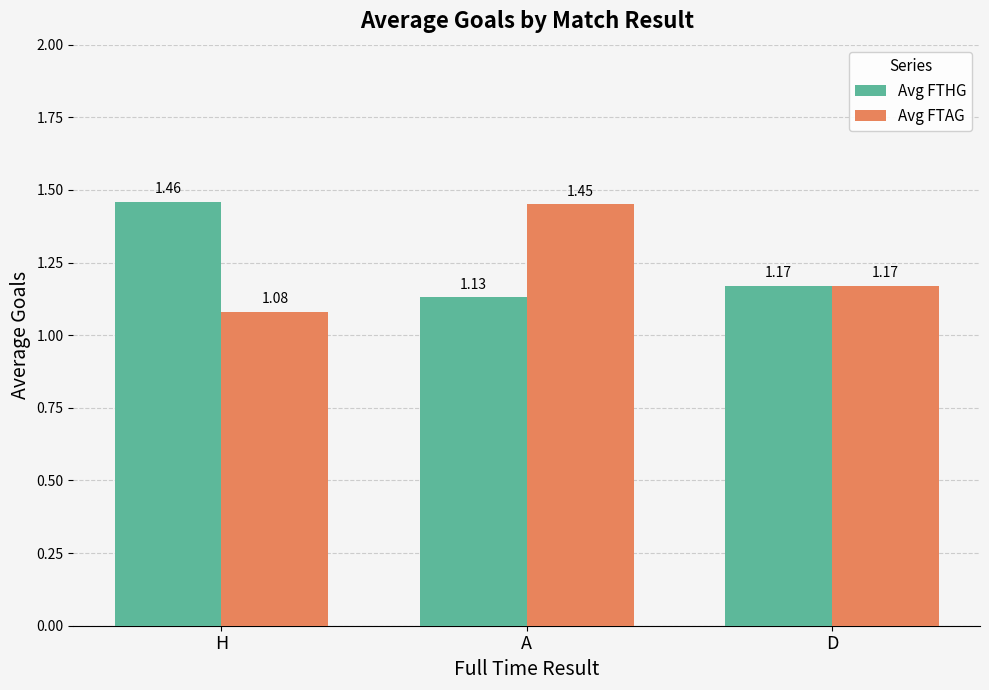

What is the label of the 1st bar from the right?

D